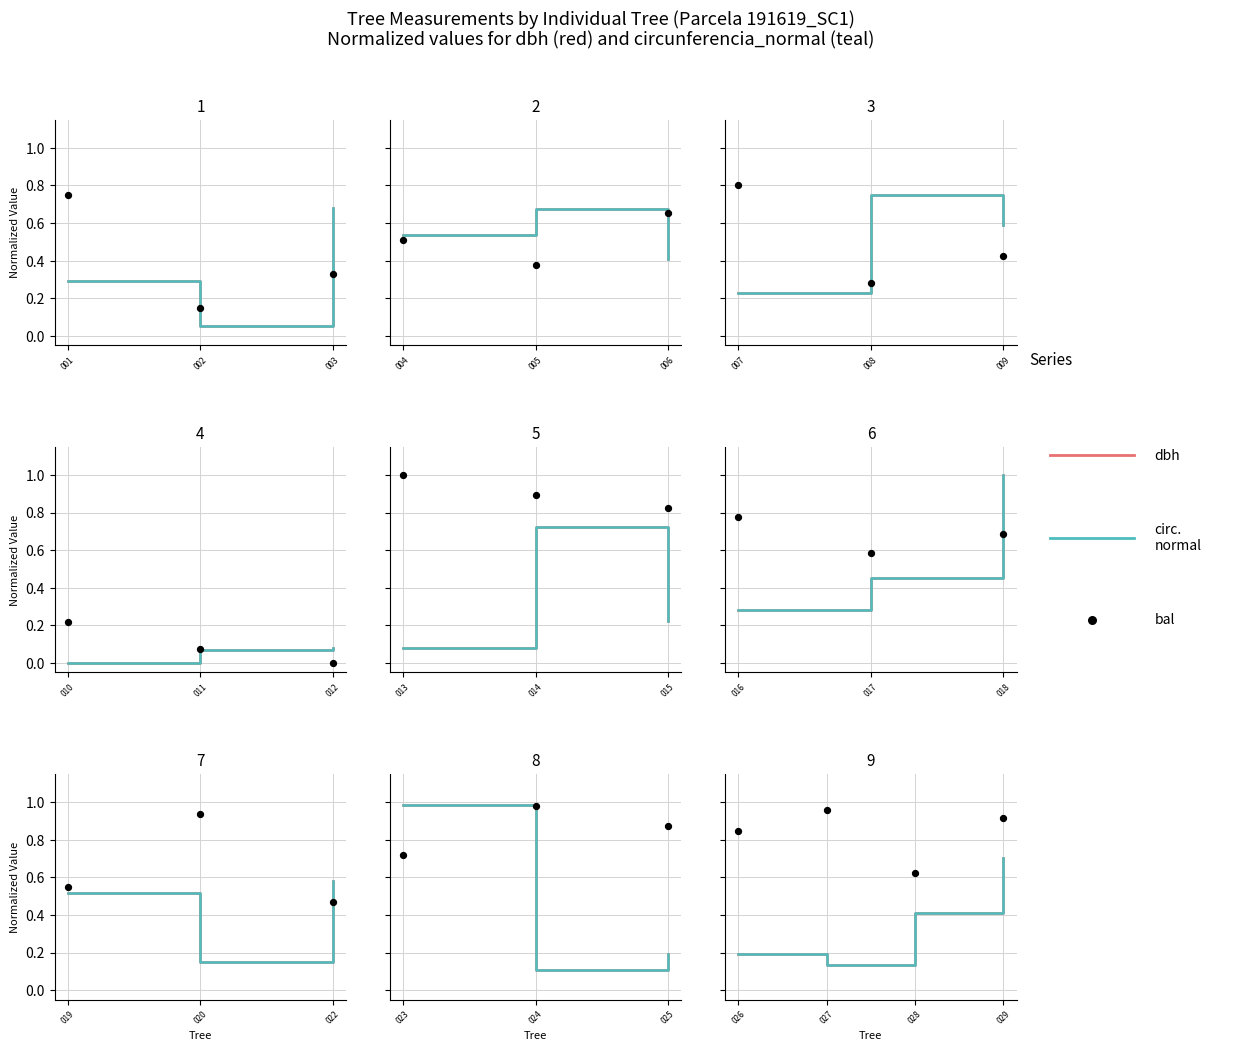

What is the total value across all series at 028?

1.4